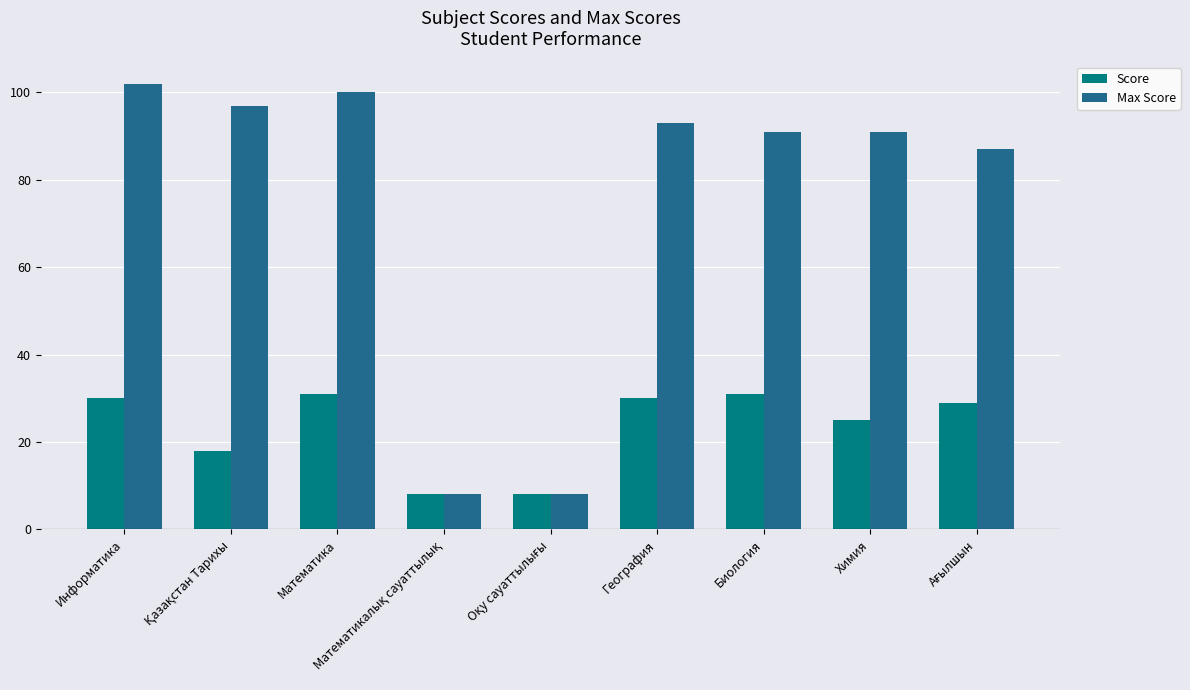

Which series has the largest range (max minus min)?

Max Score